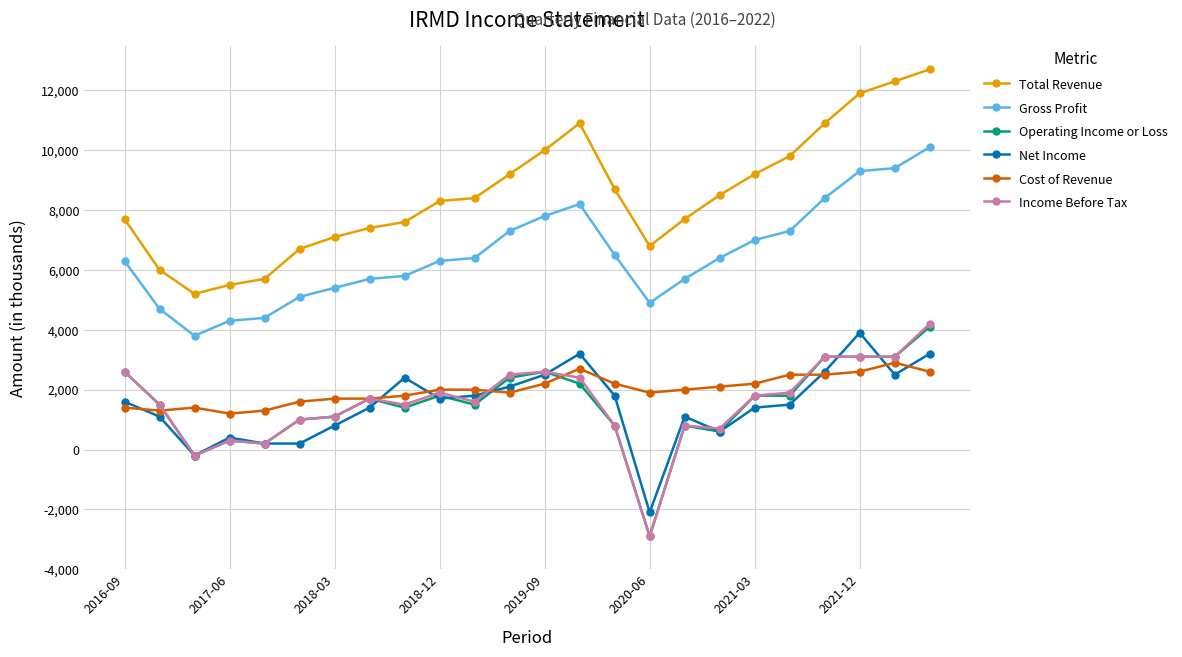

True or false: Cost of Revenue and Total Revenue cross at least once.

False